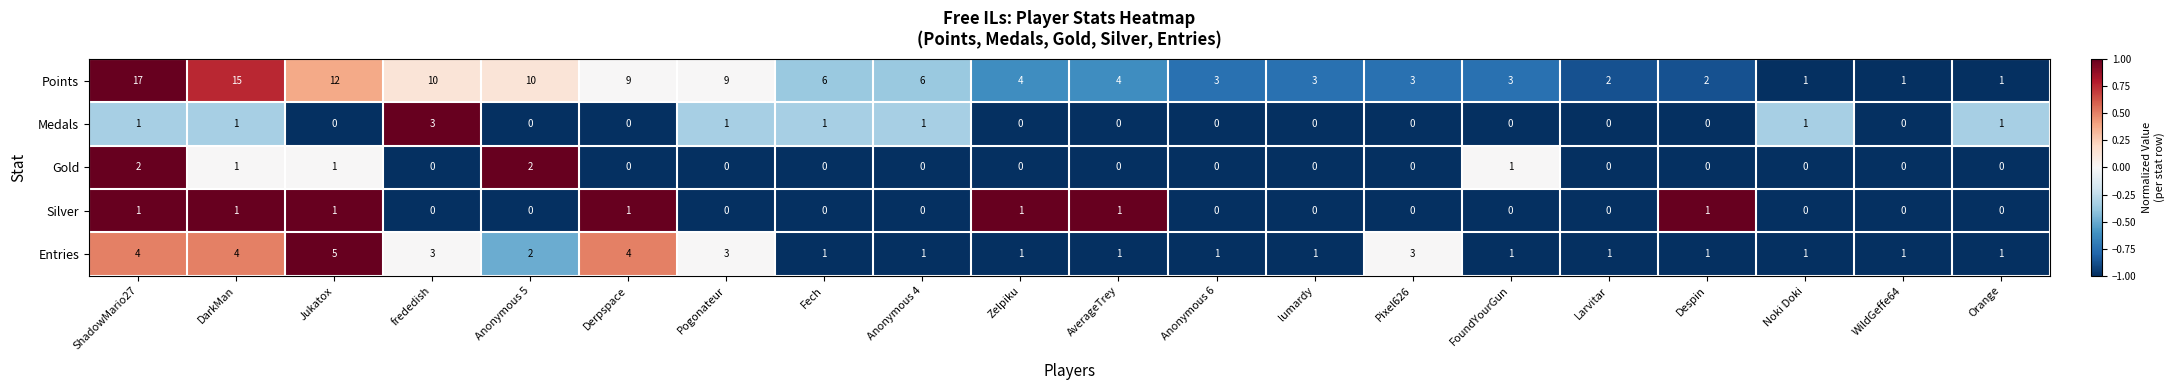

How many Entries values are between 1 and 3?

16